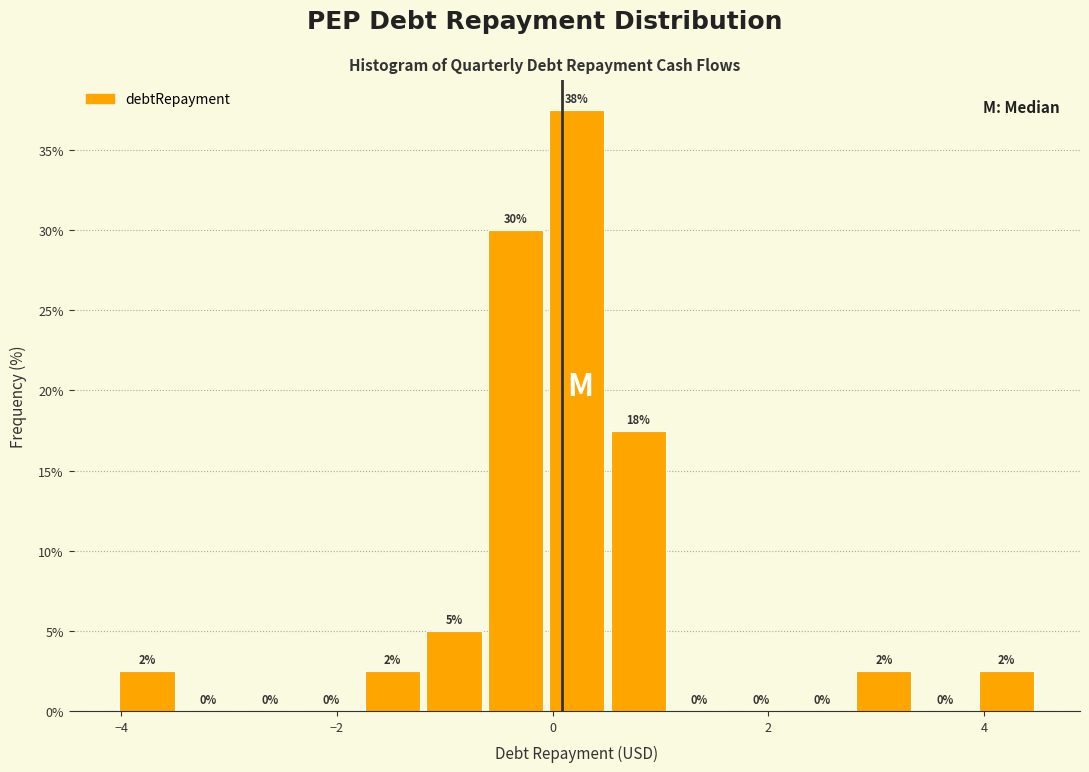

Around what value on the x-axis is the tallest bar? Give the approximate position of its centre, as read against the axis.

0.2